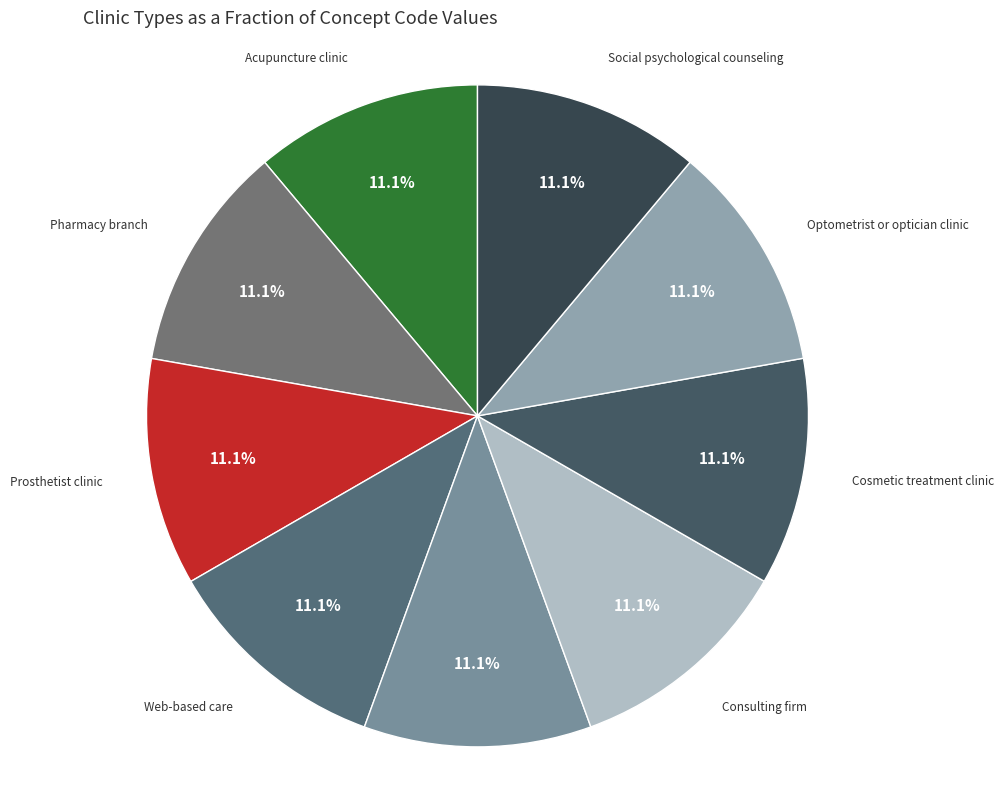

To the nearest percent, what is the average slice percentage?

11%